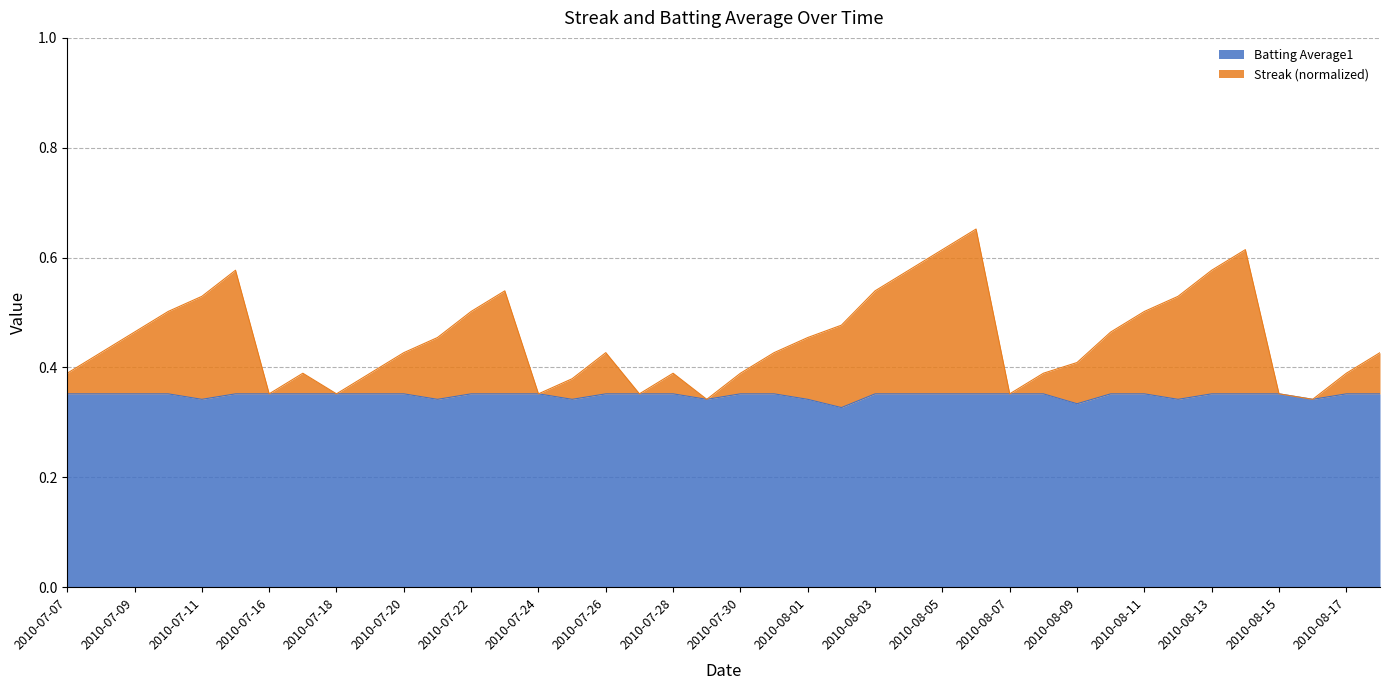

At which label does Streak reach its minimum?

2010-07-29